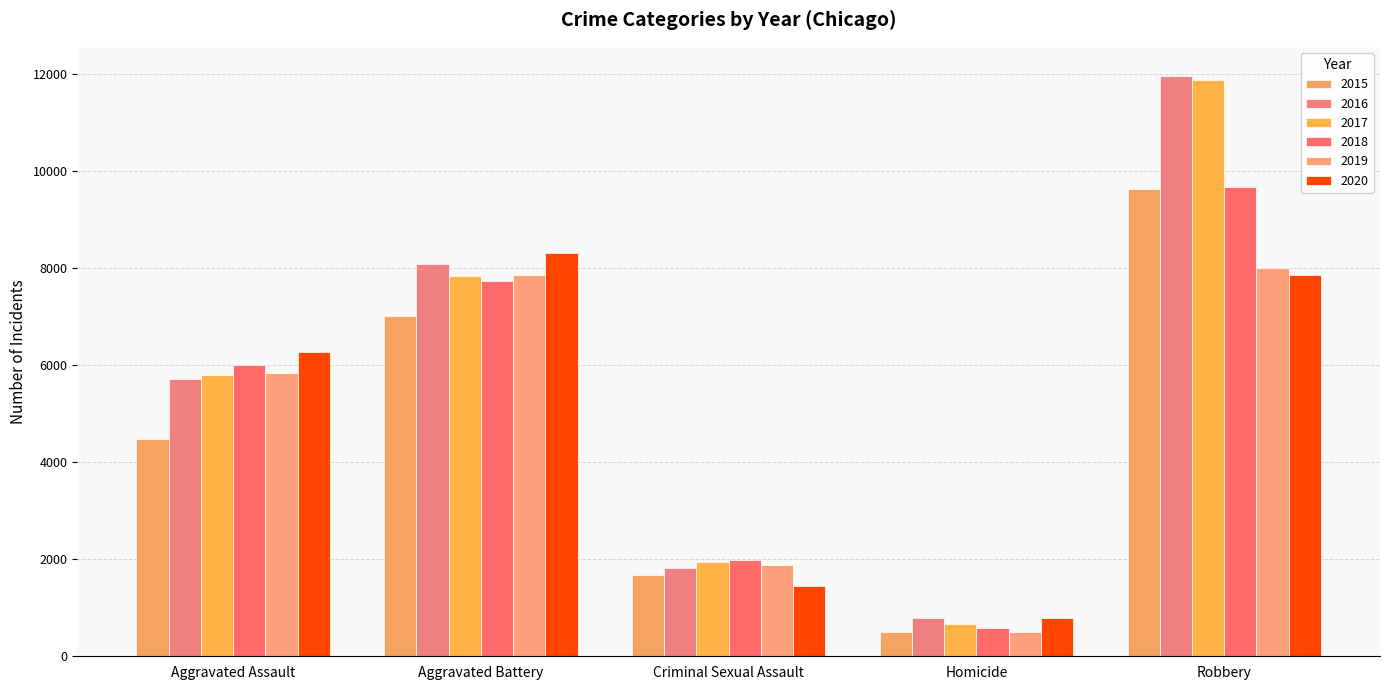

Reading right to left, extract all data points from this chart.

2015: Robbery=9638	Homicide=496	Criminal Sexual Assault=1669	Aggravated Battery=7018	Aggravated Assault=4480
2016: Robbery=11960	Homicide=786	Criminal Sexual Assault=1816	Aggravated Battery=8085	Aggravated Assault=5712
2017: Robbery=11880	Homicide=672	Criminal Sexual Assault=1940	Aggravated Battery=7845	Aggravated Assault=5793
2018: Robbery=9679	Homicide=589	Criminal Sexual Assault=1976	Aggravated Battery=7734	Aggravated Assault=6001
2019: Robbery=7994	Homicide=498	Criminal Sexual Assault=1877	Aggravated Battery=7857	Aggravated Assault=5840
2020: Robbery=7855	Homicide=787	Criminal Sexual Assault=1451	Aggravated Battery=8319	Aggravated Assault=6263